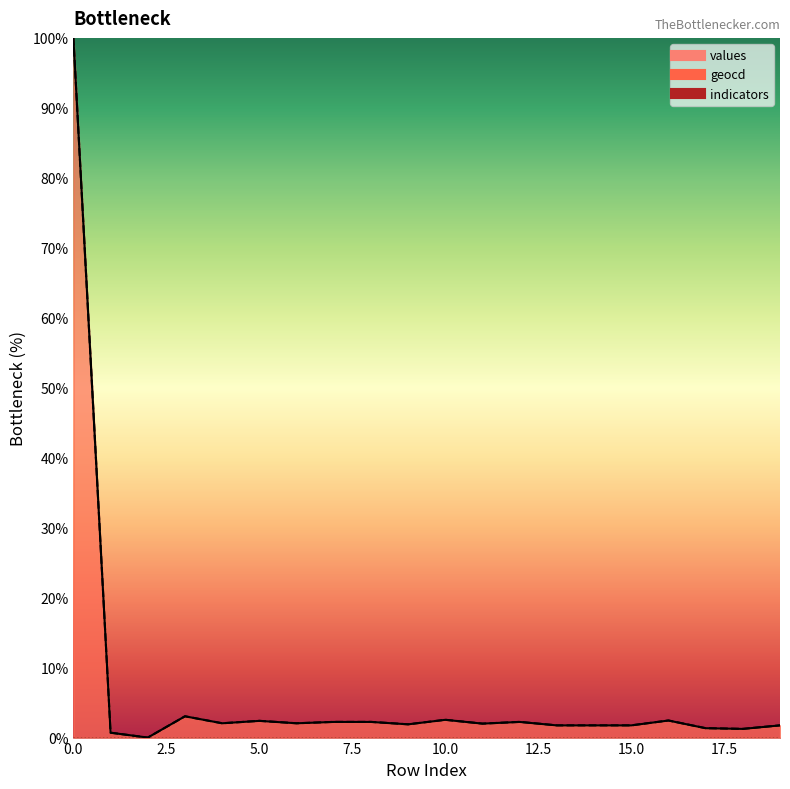

At which category does geocd reach its first local valley?

2